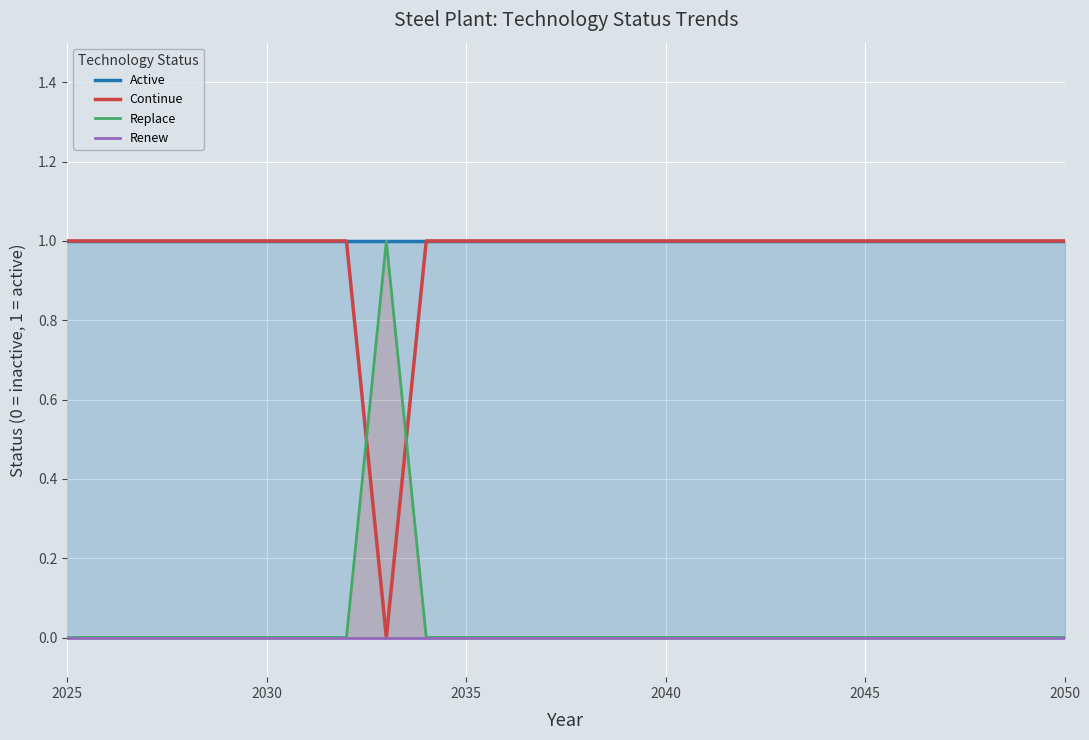

Count the number of data series in this chart.

4